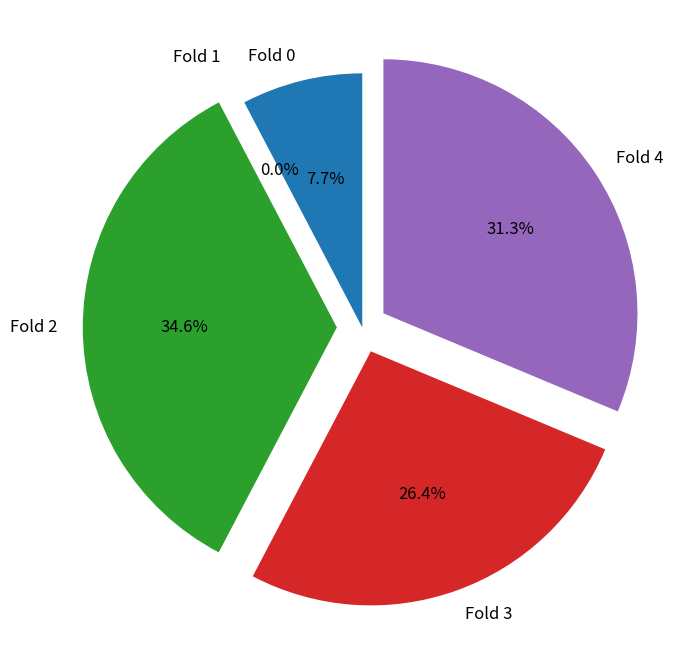

To the nearest percent, what percentage of the pie is Fold 4?

31%